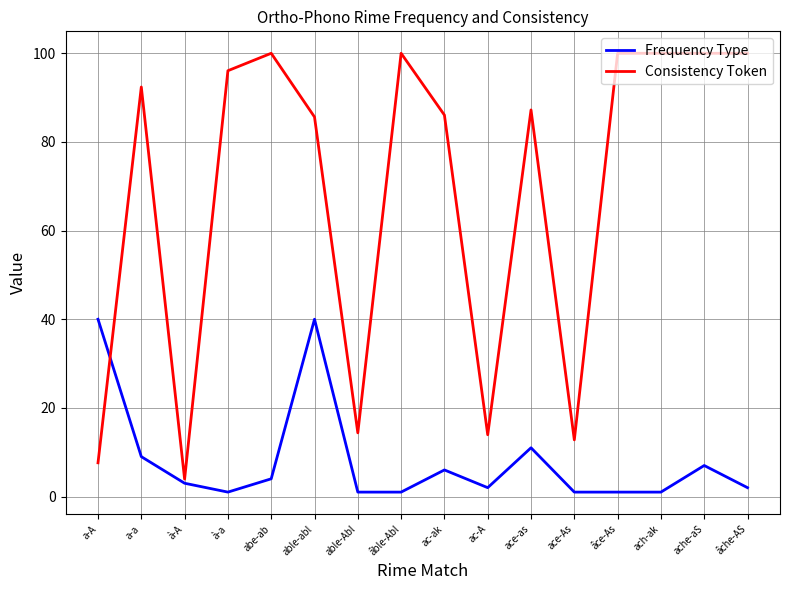

What is the greatest value displayed?

100.0